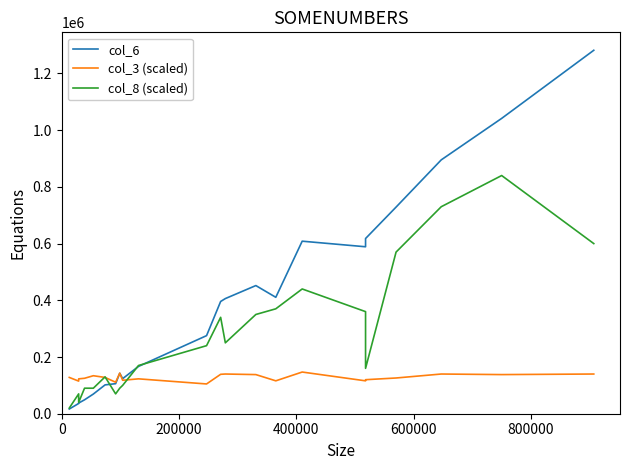

What is the sum of all col_6 values?

8552010.0